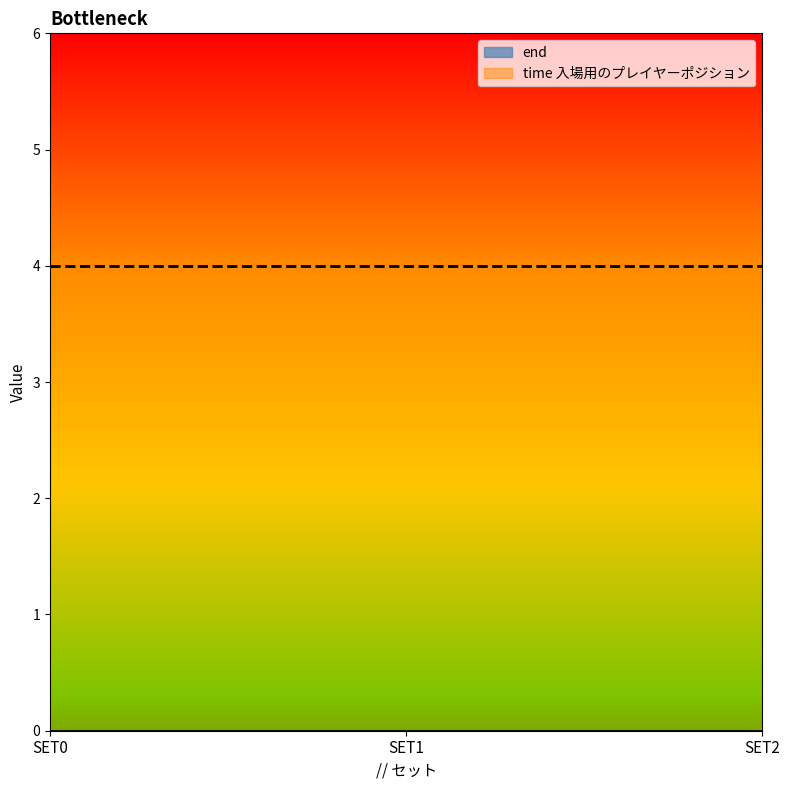

Rank the categories by end value from lowest to highest.

SET0, SET1, SET2